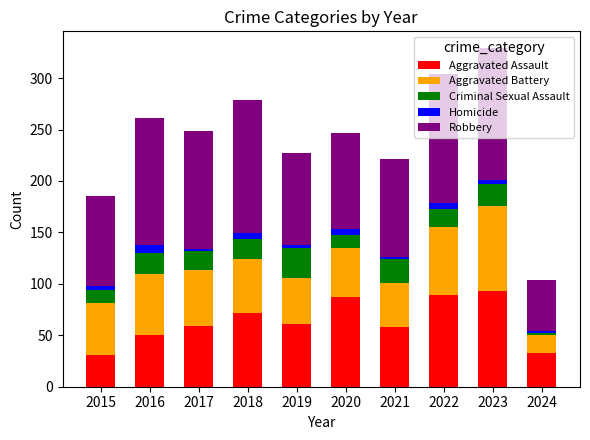

True or false: Aggravated Assault has a value of 84 at 2017.

False